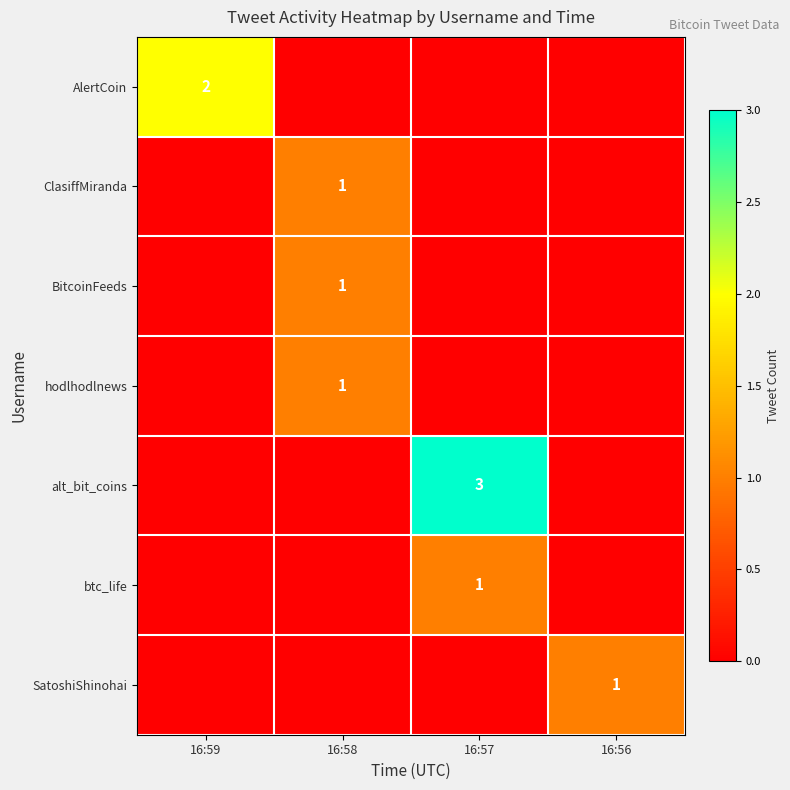

The value of btc_life at 16:57 is 1. True or false?

True